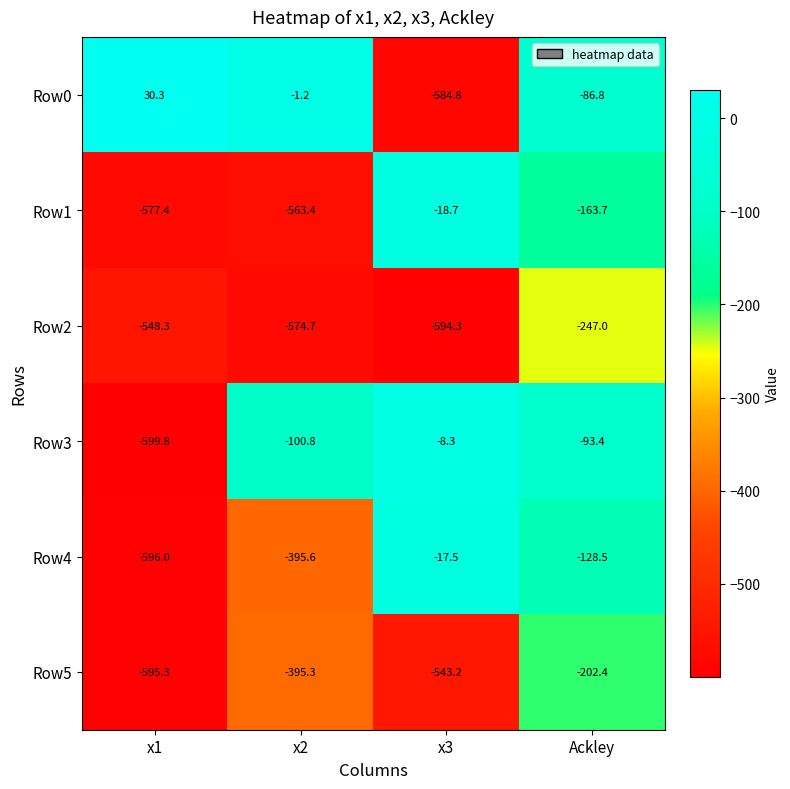

What is the maximum value shown in the chart?

30.3